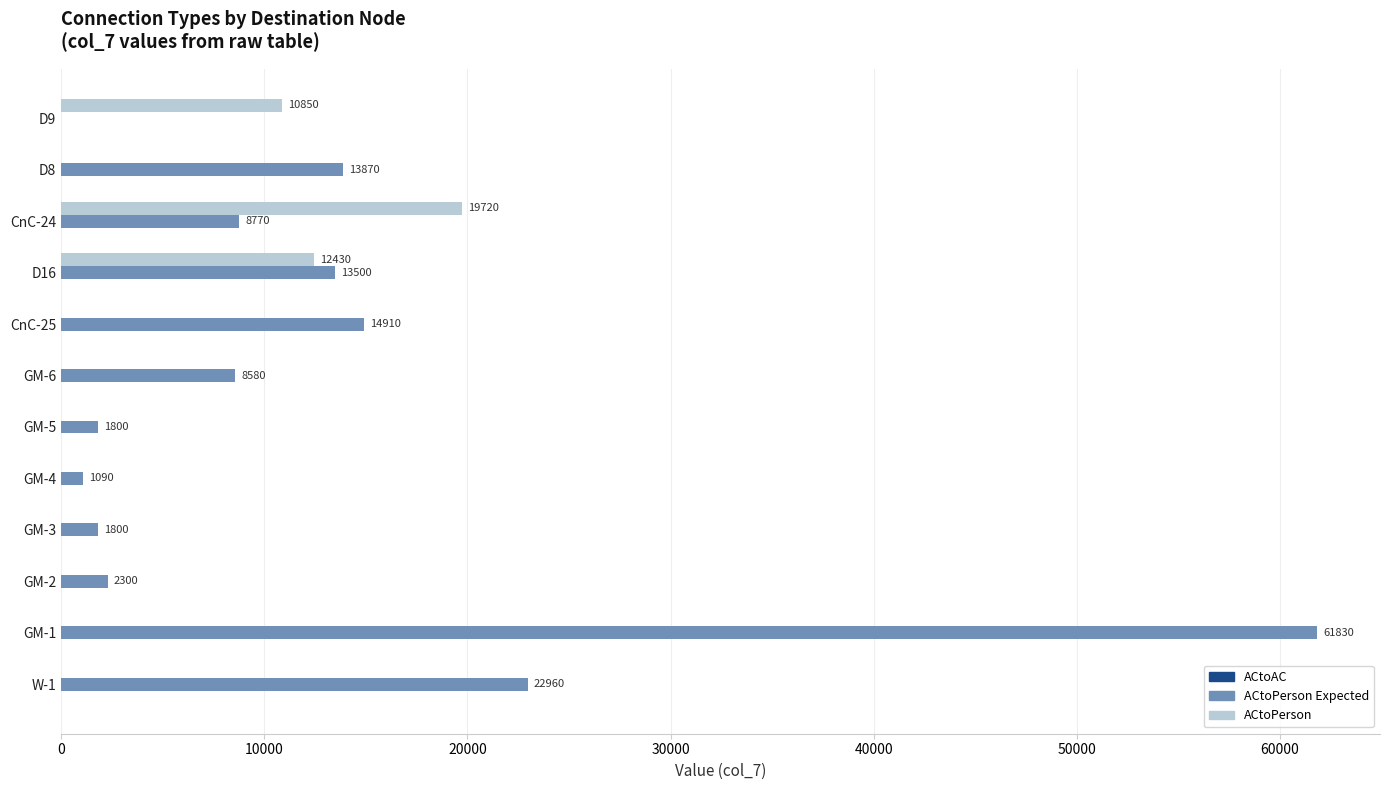

At which category is the sum across all series the highest?

GM-1